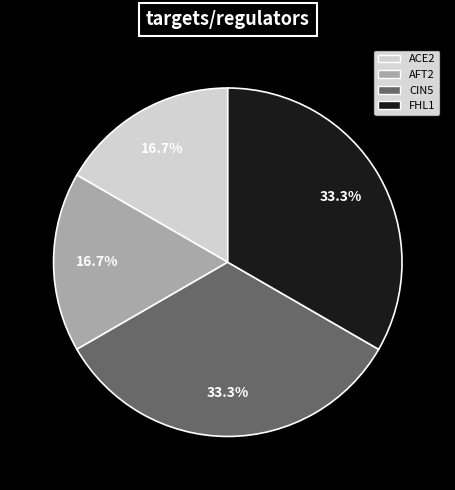

How many slices are in this pie chart?

4